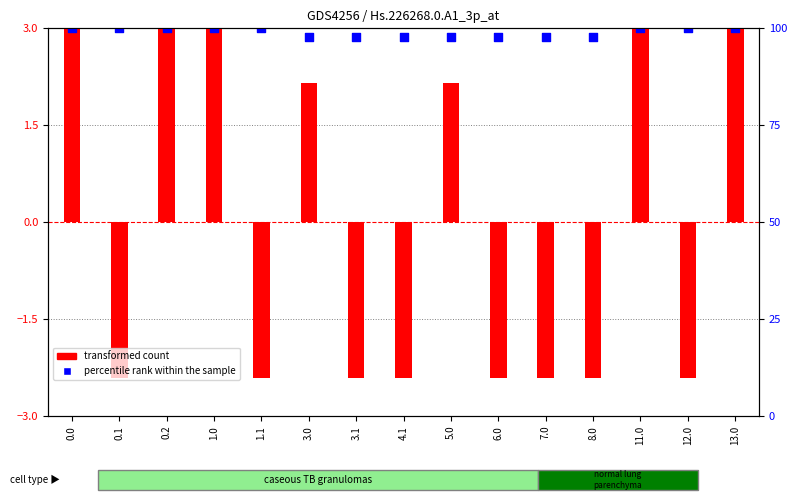

What is the ratio of the value at 3.0 to the value at 8.0?

1.0